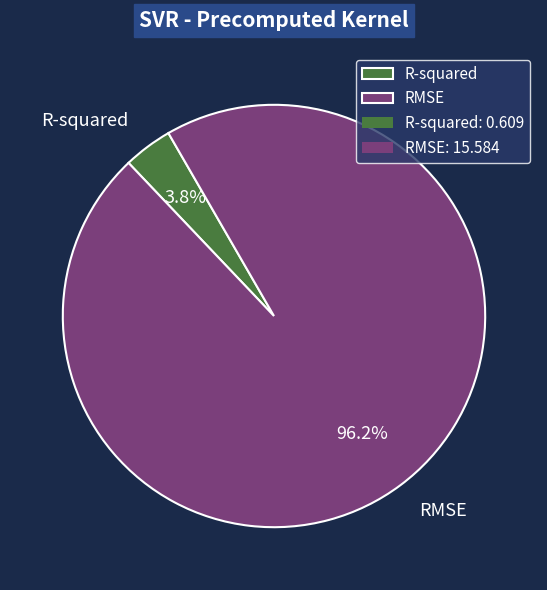

Which slice is the largest?

RMSE